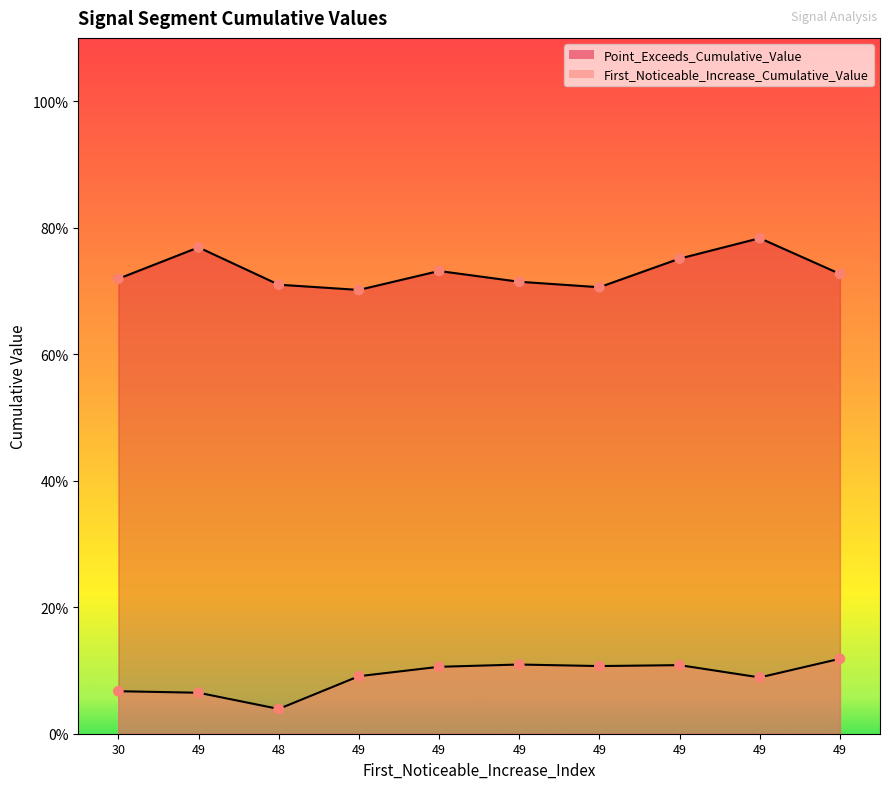

What is the total value across all series at 48?

0.7